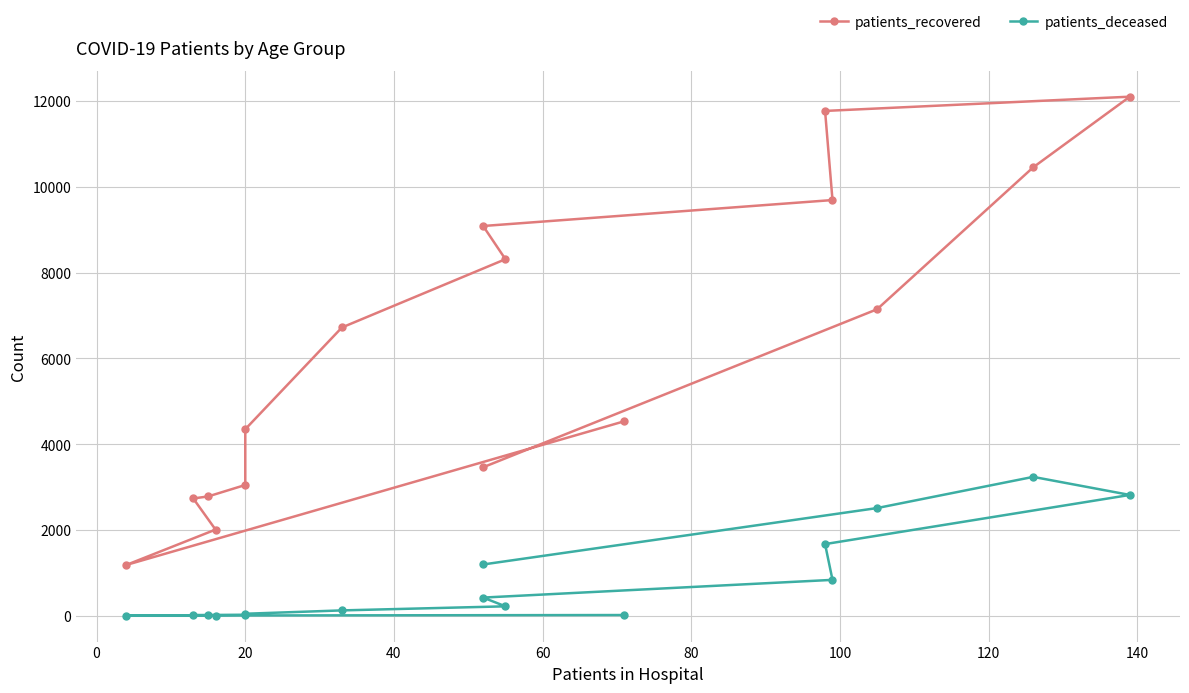

True or false: patients_recovered and patients_deceased intersect in this chart.

False